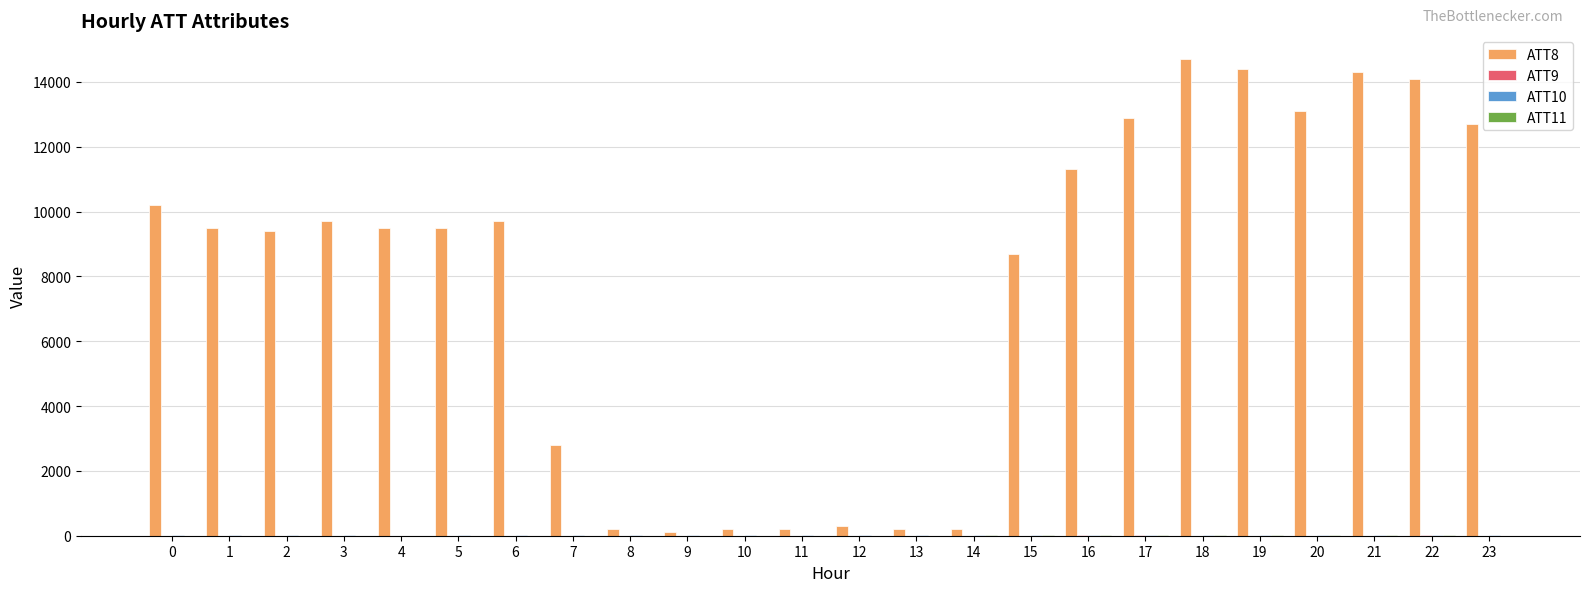

Which series has the largest total across all categories?

ATT8